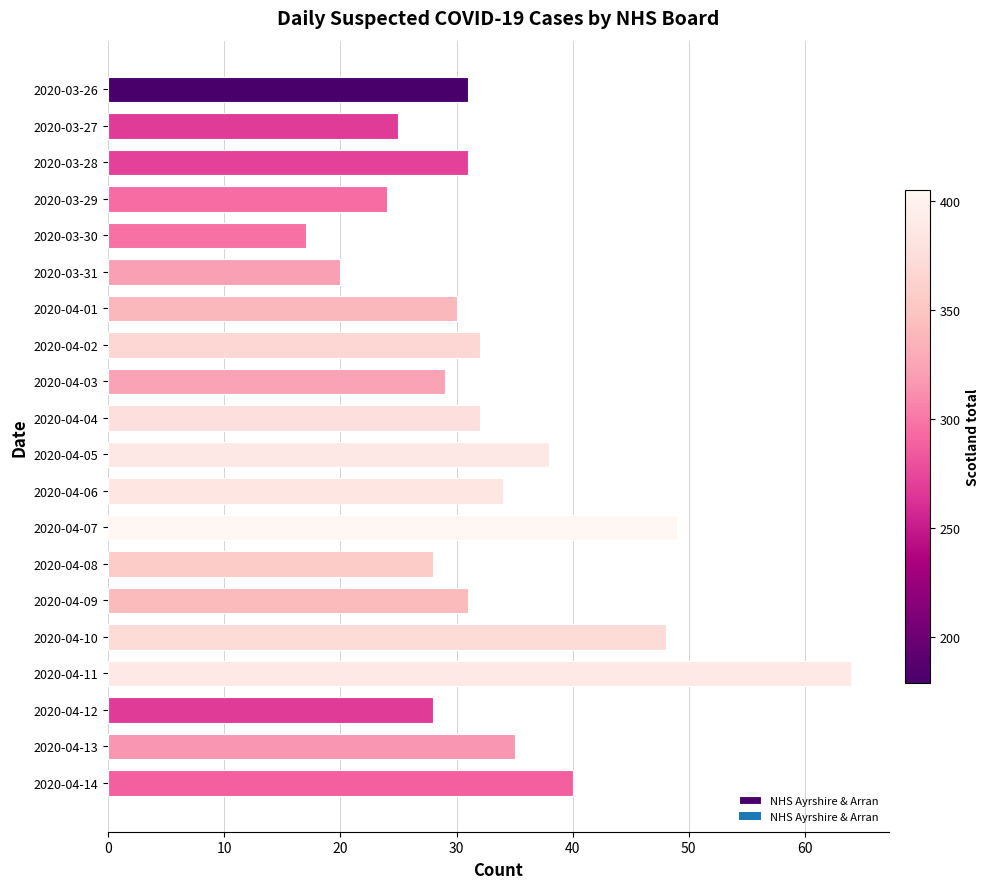

Is it true that the value at 2020-04-08 is 16?

False